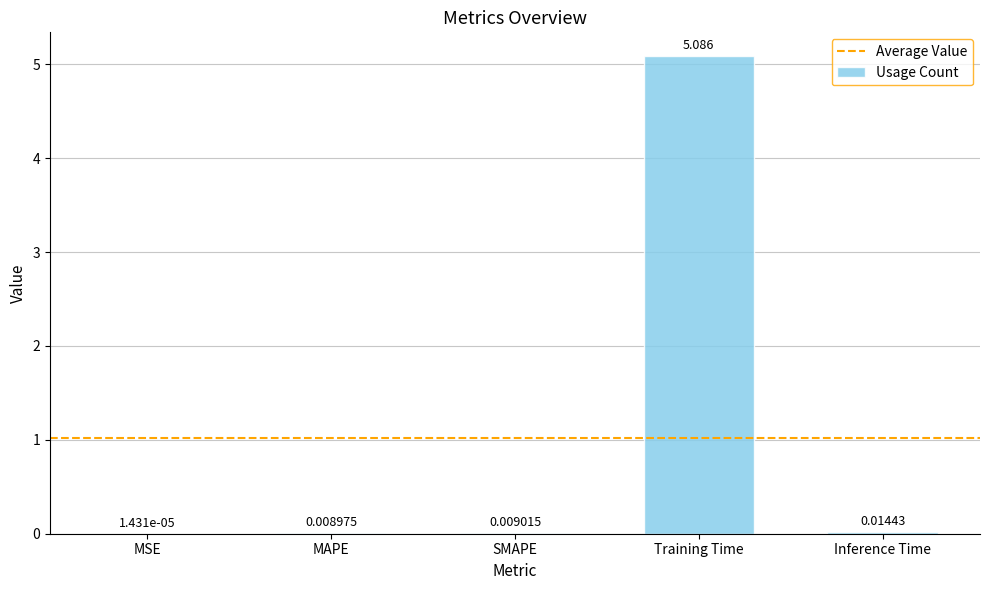

Which category has the highest value across all series?

Training Time